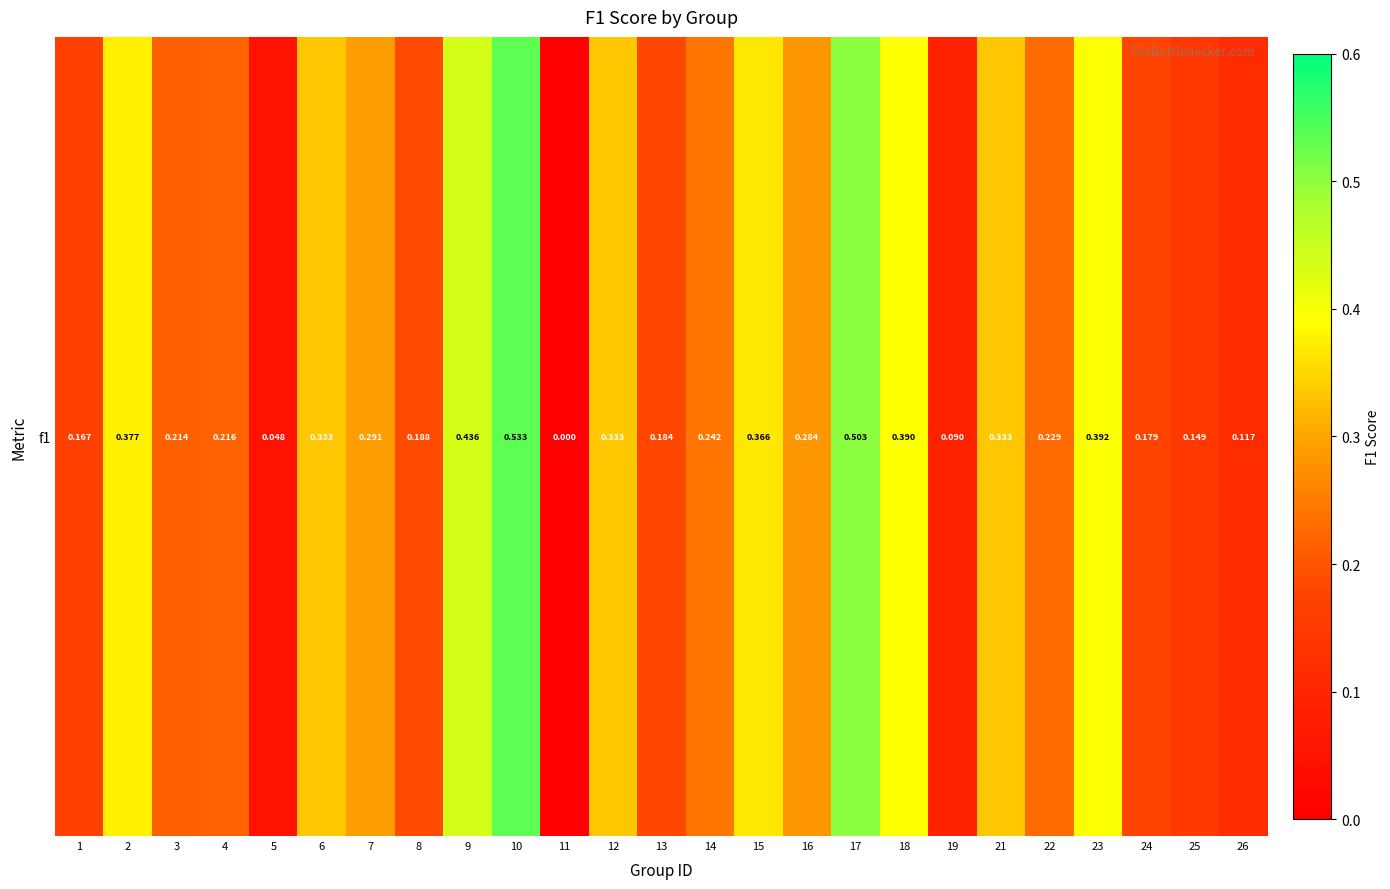

Reading left to right, what are all the values shown in this chart?

0.2	0.4	0.2	0.2	0.0	0.3	0.3	0.2	0.4	0.5	0.0	0.3	0.2	0.2	0.4	0.3	0.5	0.4	0.1	0.3	0.2	0.4	0.2	0.1	0.1